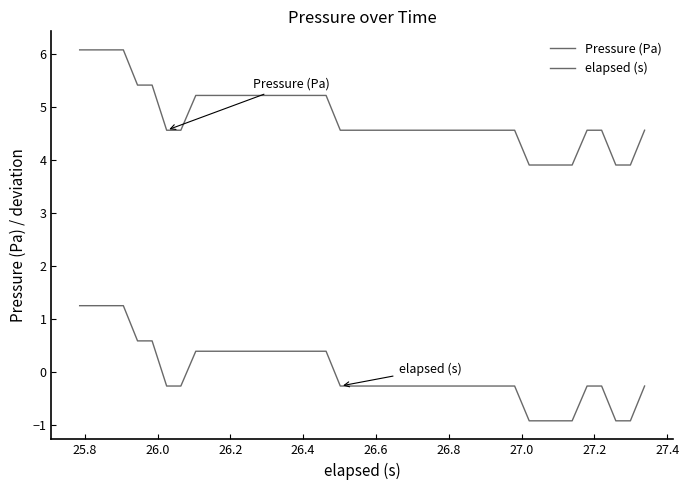

List the series in order of their peak value, lowest first.

elapsed (s), Pressure (Pa)